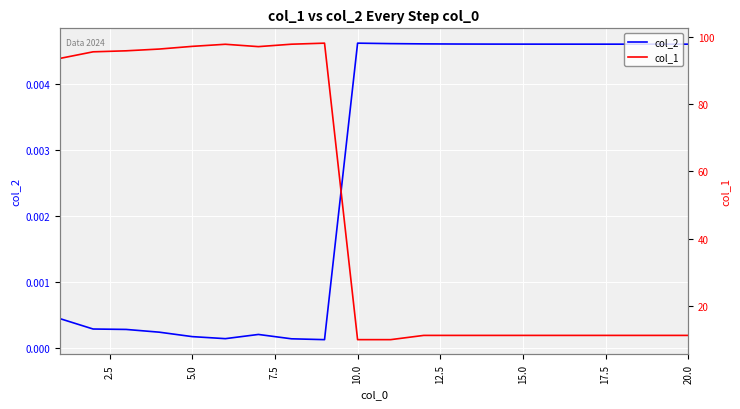

True or false: col_2 has a value of 0.0 at 15.0.

False